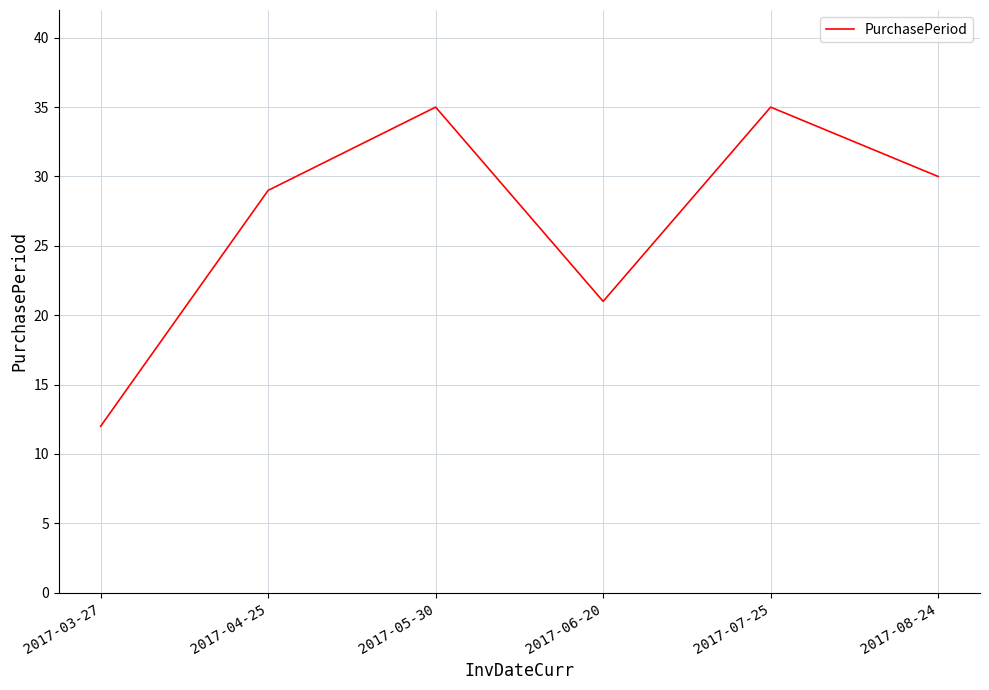

What is the sum of all values?

162